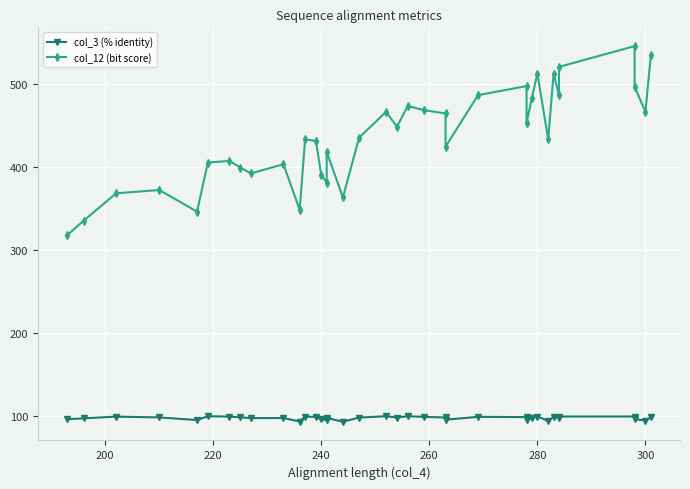

Rank the series by their average value, from highest to lowest.

col_12 (bit score), col_3 (% identity)